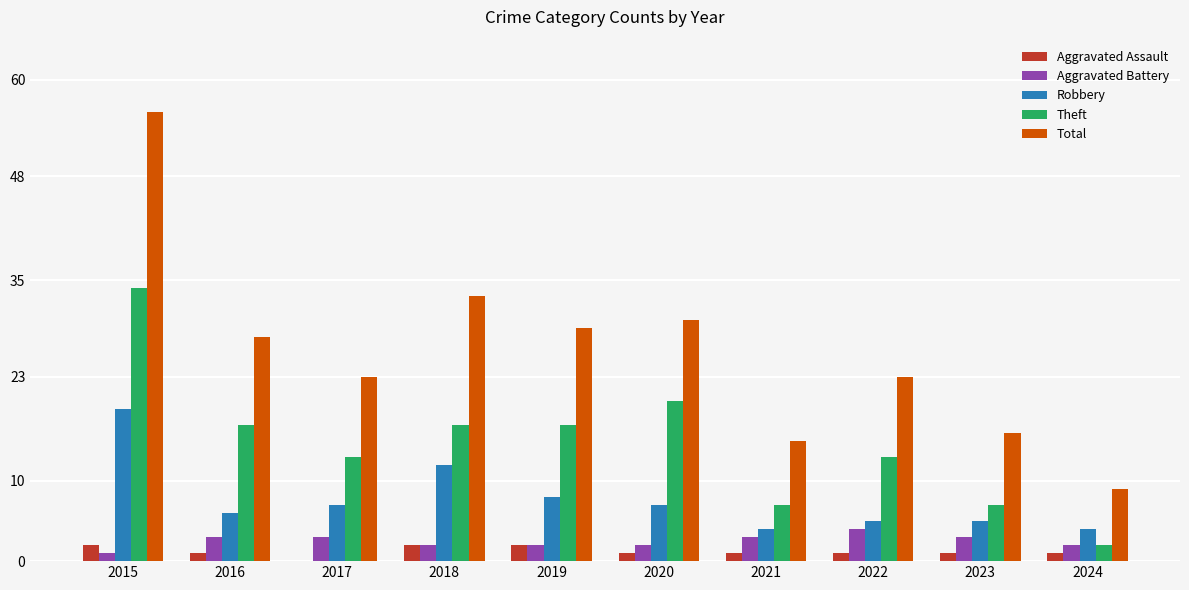

True or false: Robbery has a value of 5 at 2018.

False